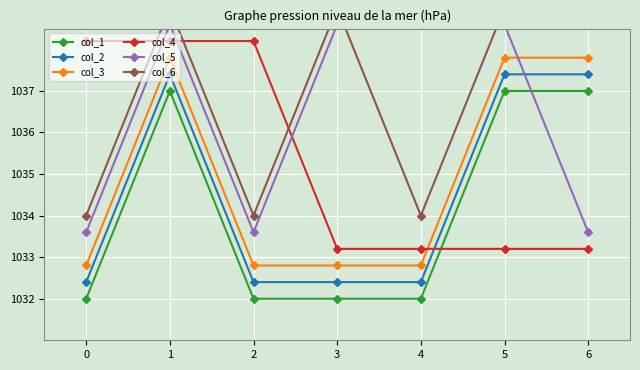

The value of col_2 at 2 is 1587.0. True or false?

False